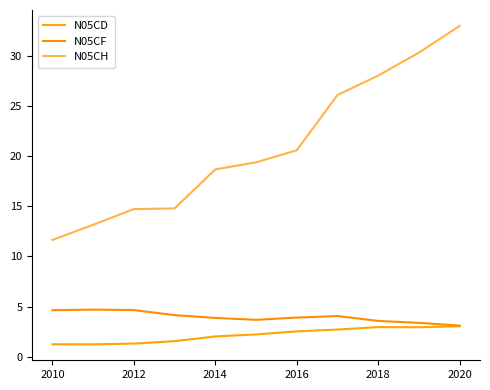

Is this an area chart (filled region under the line)?

No